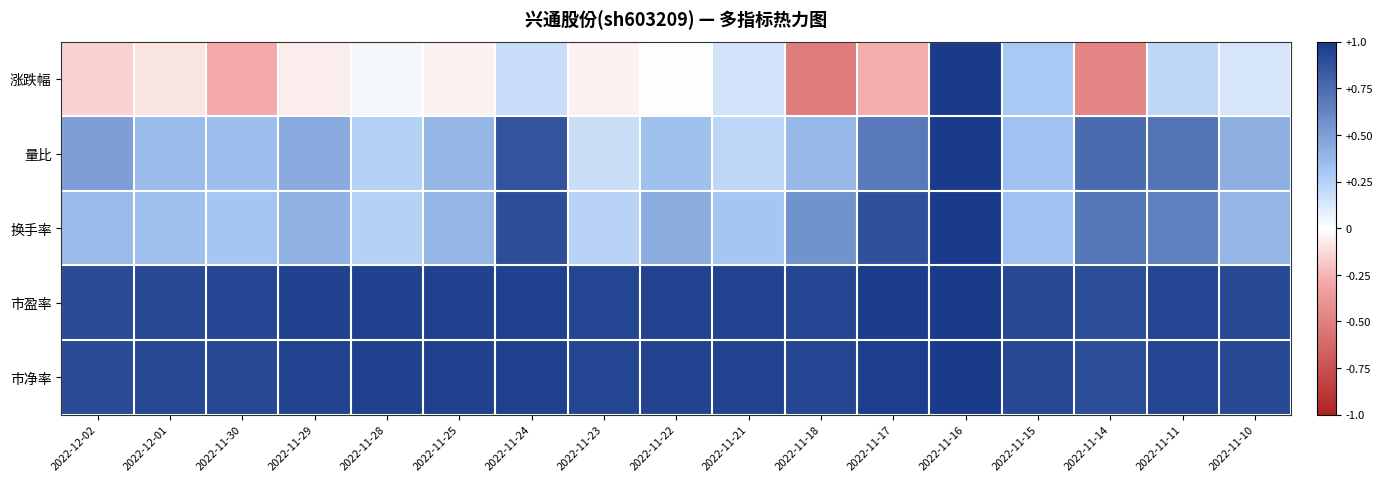

At which category is the sum across all series the highest?

2022-11-16